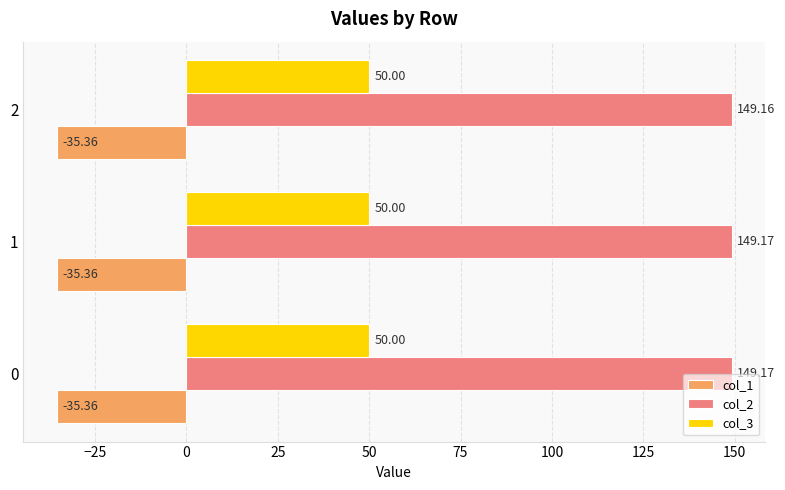

Which series has the widest spread of values?

col_2